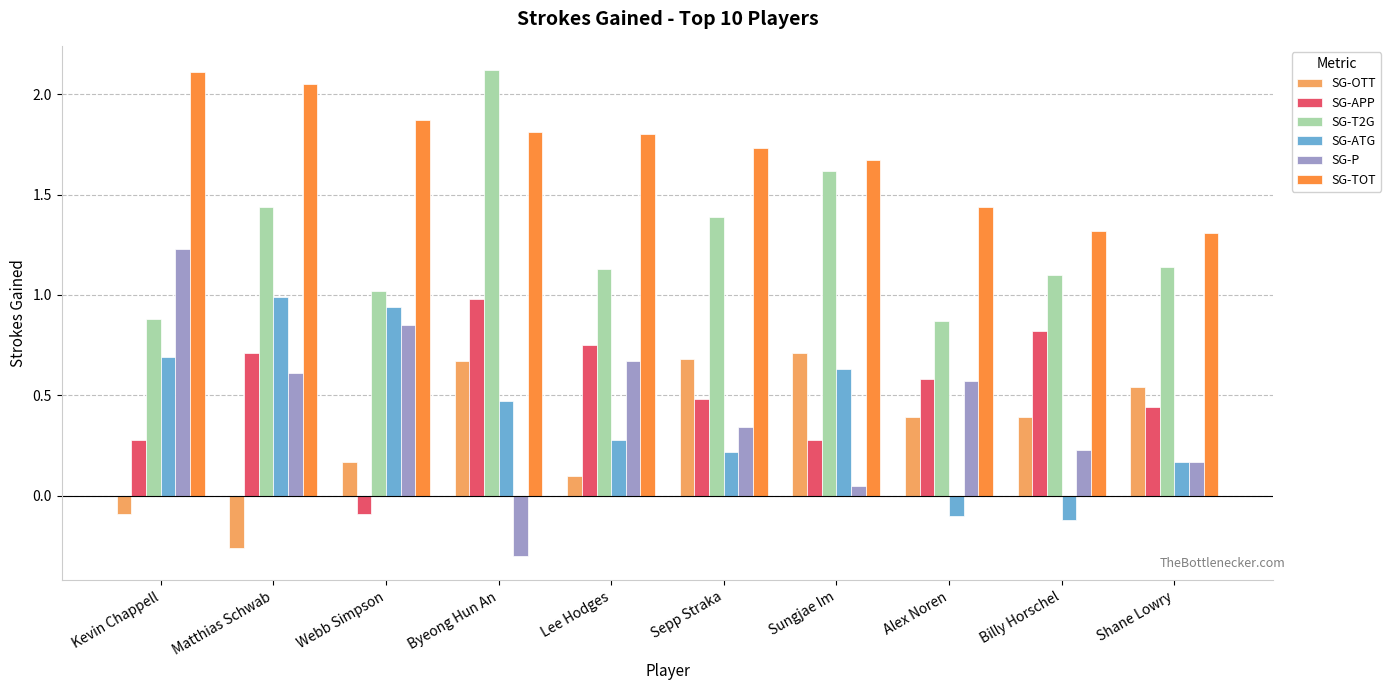

How many data points does each series have?

10